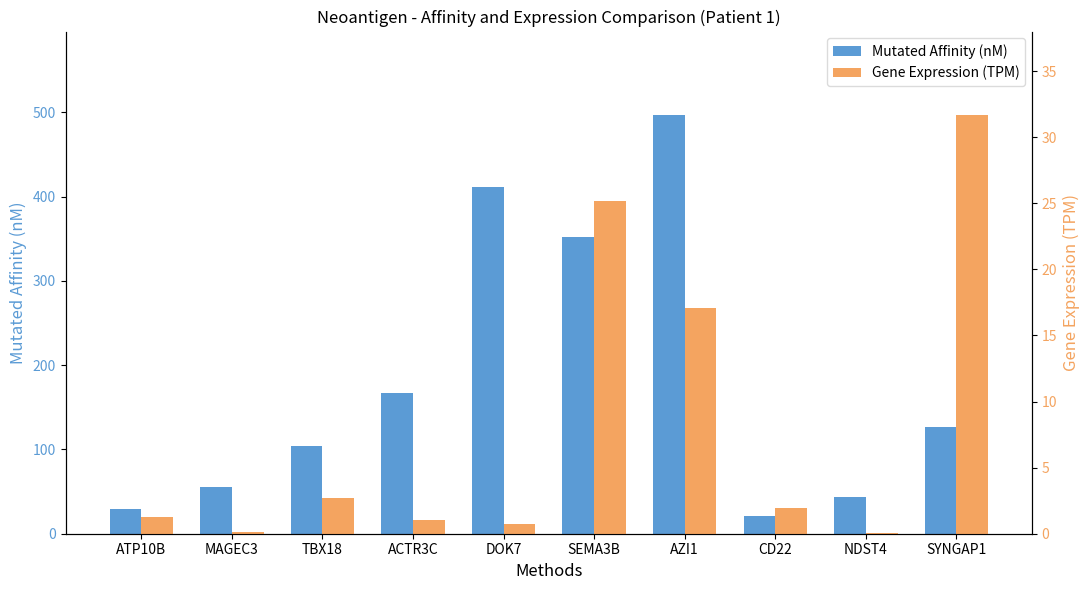

Which series changed the most between ACTR3C and SEMA3B?

Mutated Affinity (nM)